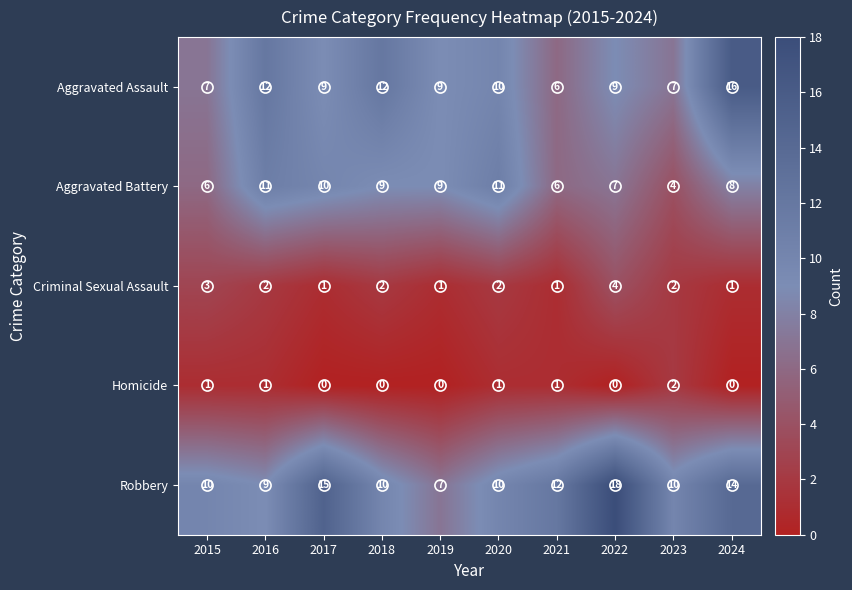

At 2024, list the series in order from smallest to largest.

Homicide, Criminal Sexual Assault, Aggravated Battery, Robbery, Aggravated Assault